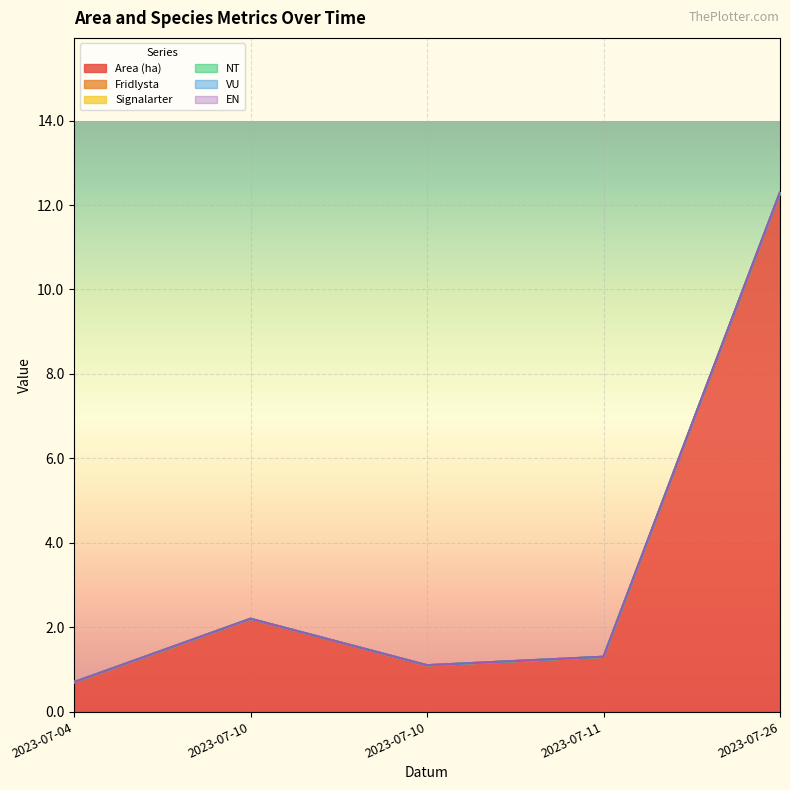

What are all the series names shown in the legend?

Area (ha), Fridlysta, Signalarter, NT, VU, EN